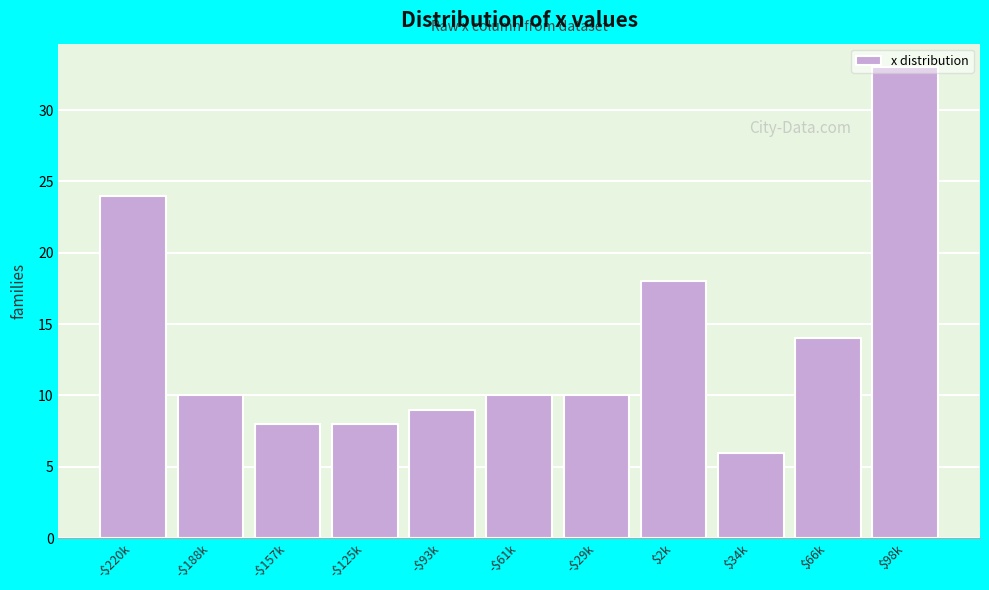

Is it true that the value at $66k is 14?

True